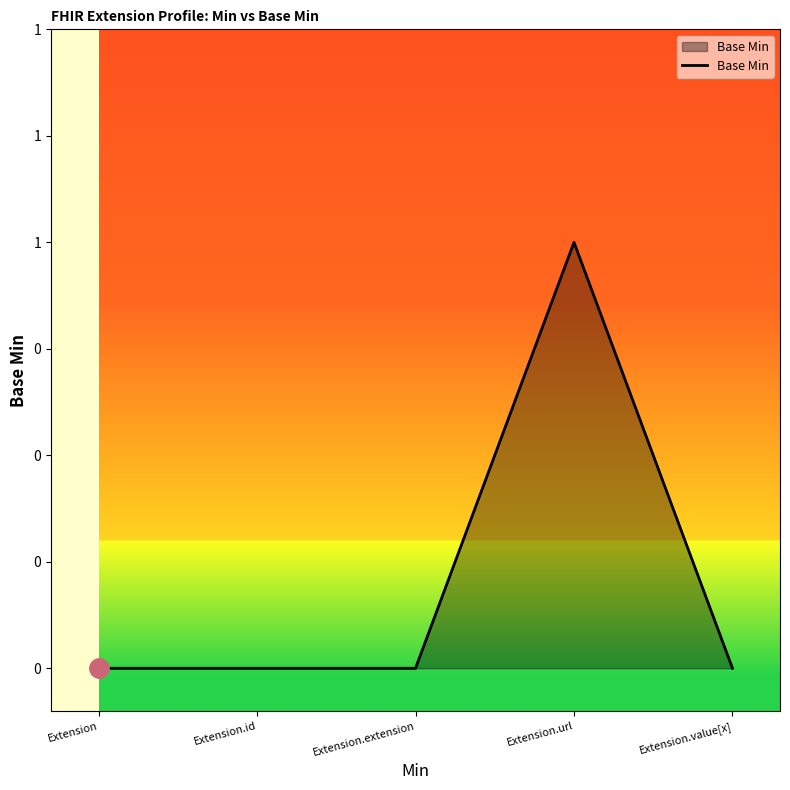

Does the chart have visible grid lines?

No